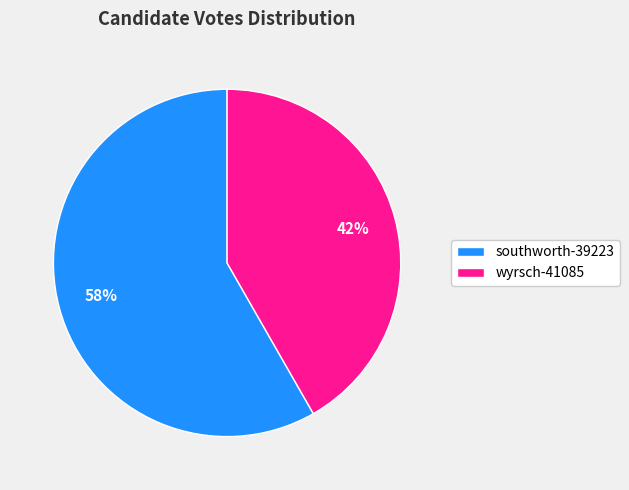

To the nearest percent, what is the average slice percentage?

50%